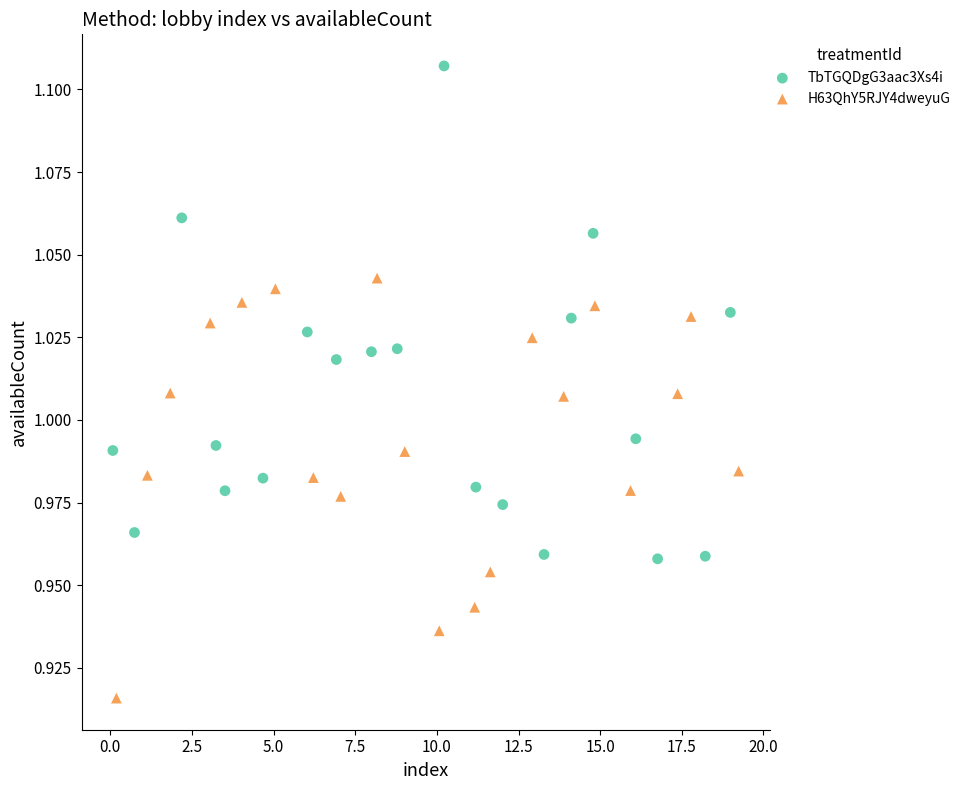

Which series has the largest Y range (max minus min)?

TbTGQDgG3aac3Xs4i